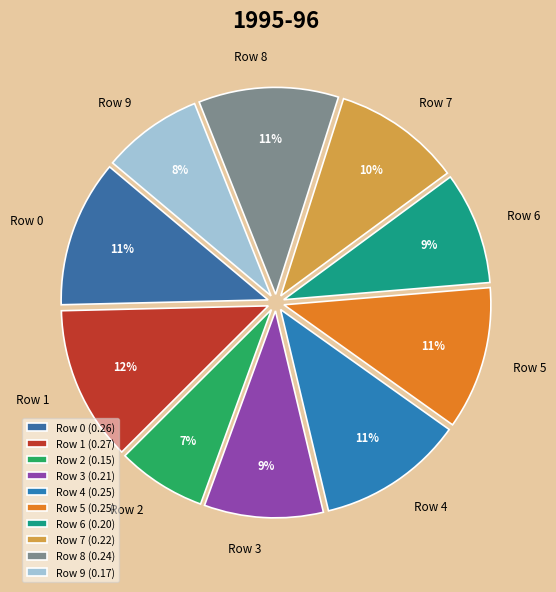

Which category has the smallest portion of the pie?

Row 2